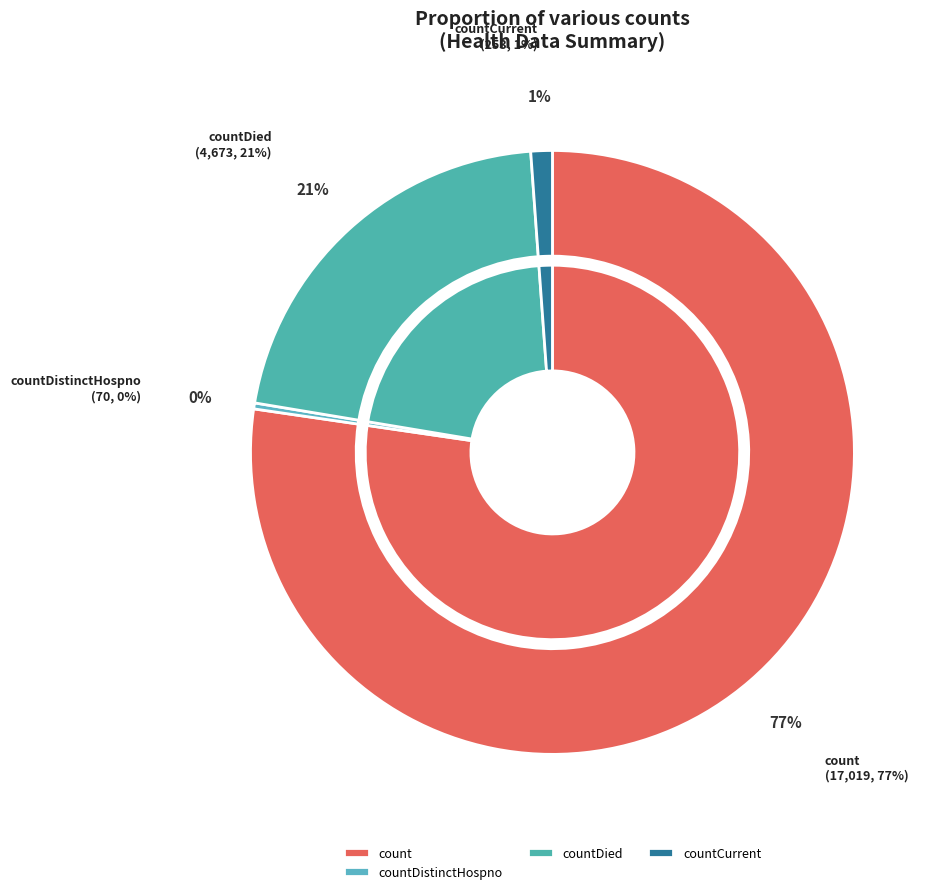

True or false: countDistinctHospno accounts for 6% of the total.

False